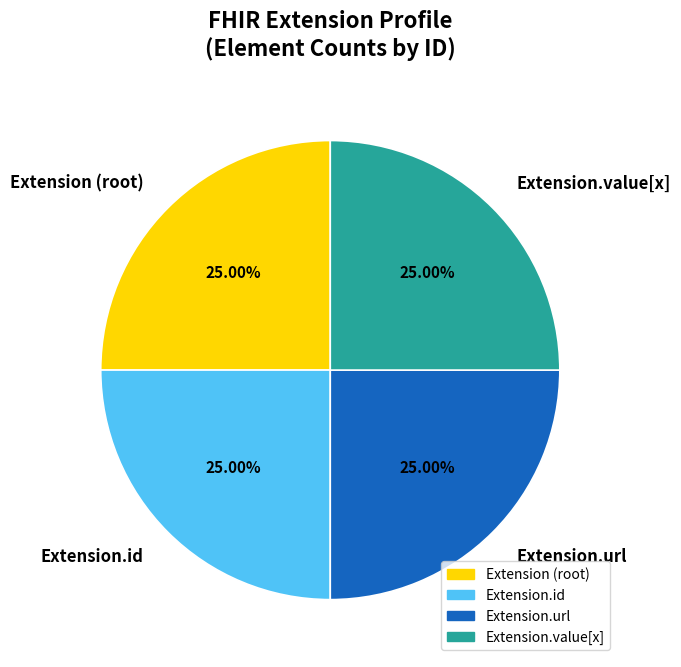

What is the ratio of the value at Extension.id to the value at Extension (root)?

1.0